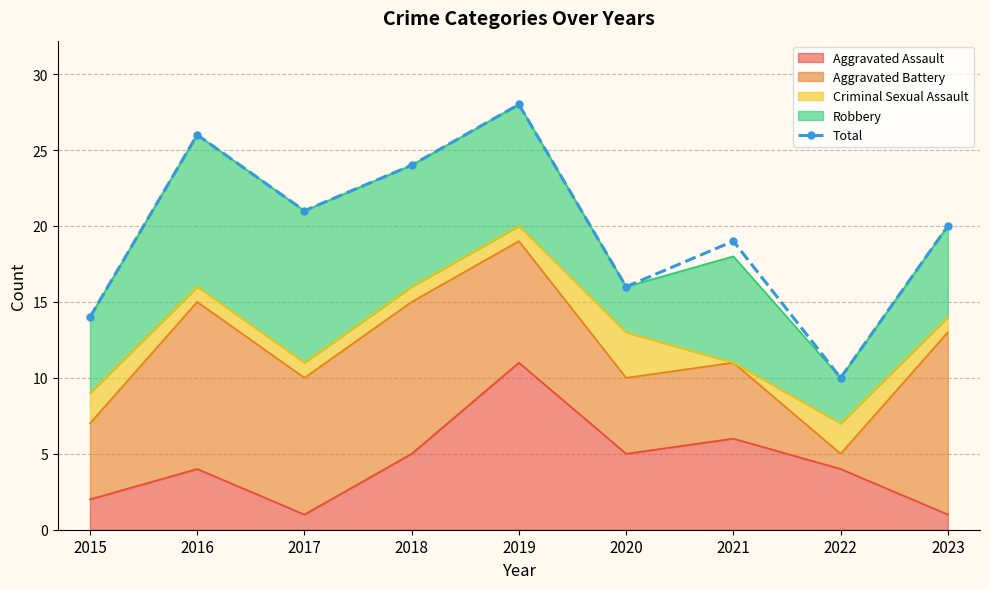

How many data points are above 20?

4